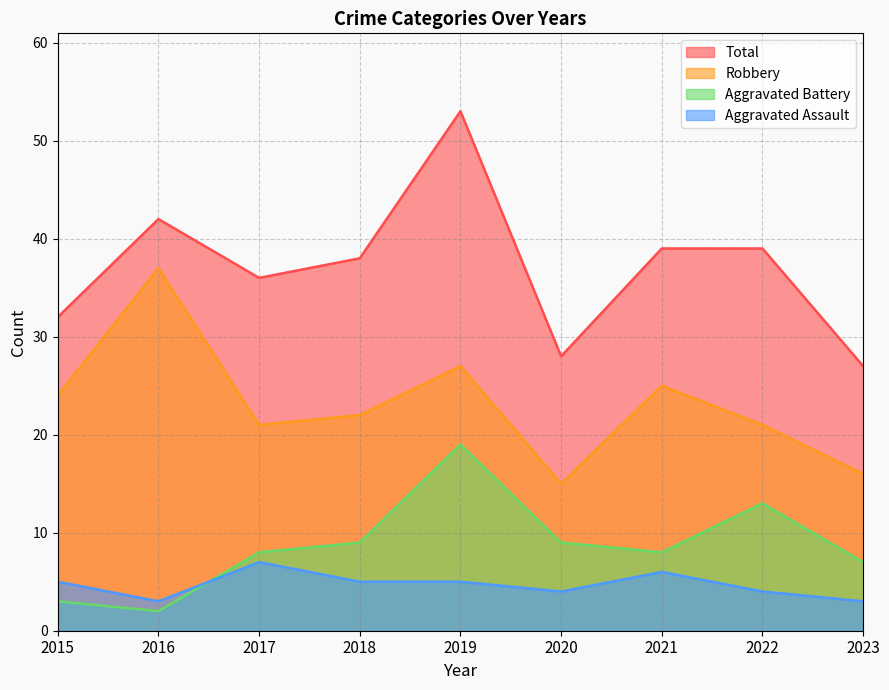

The Total series shows 56 at 2022. True or false?

False